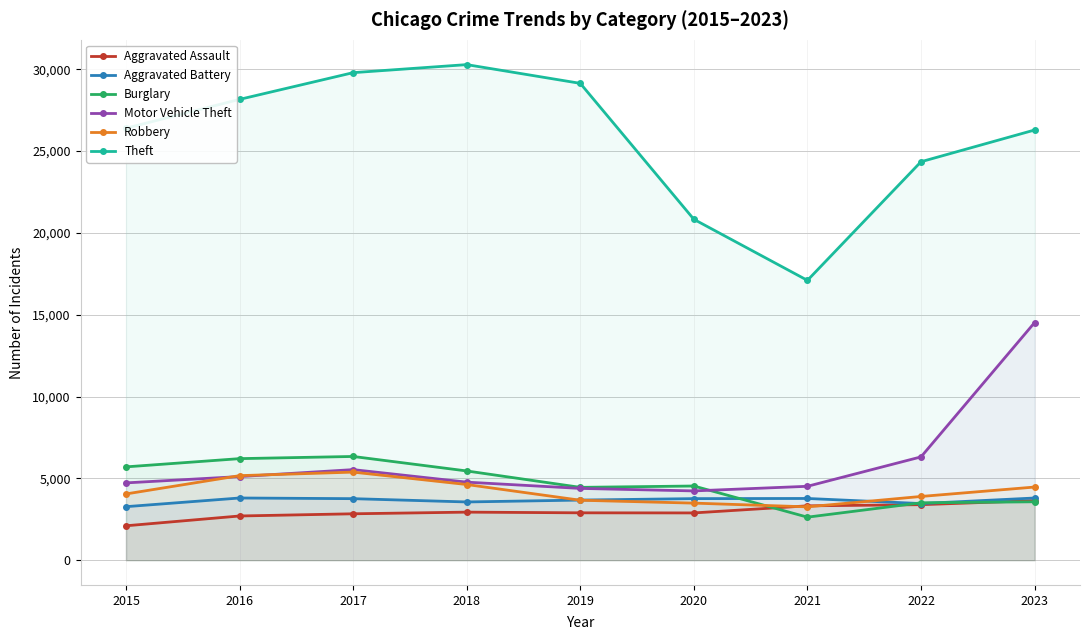

Which series has the largest total across all categories?

Theft